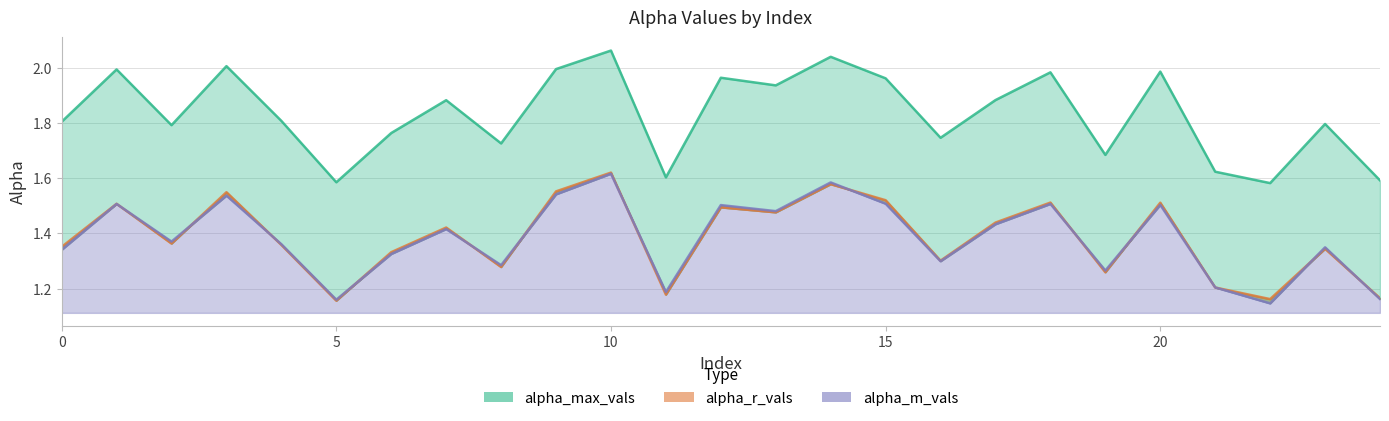

Where is the first local maximum for alpha_max_vals?

5